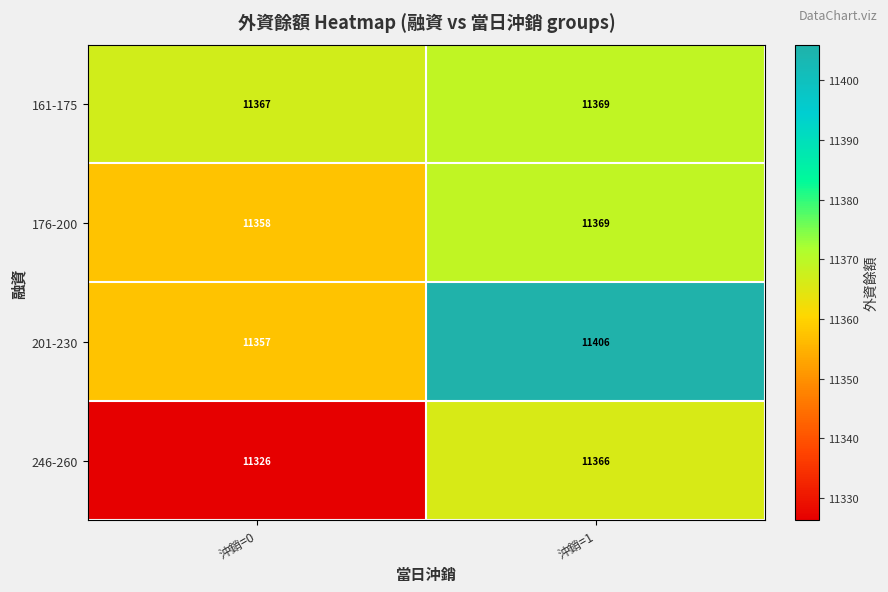

Count the number of categories in the chart.

2